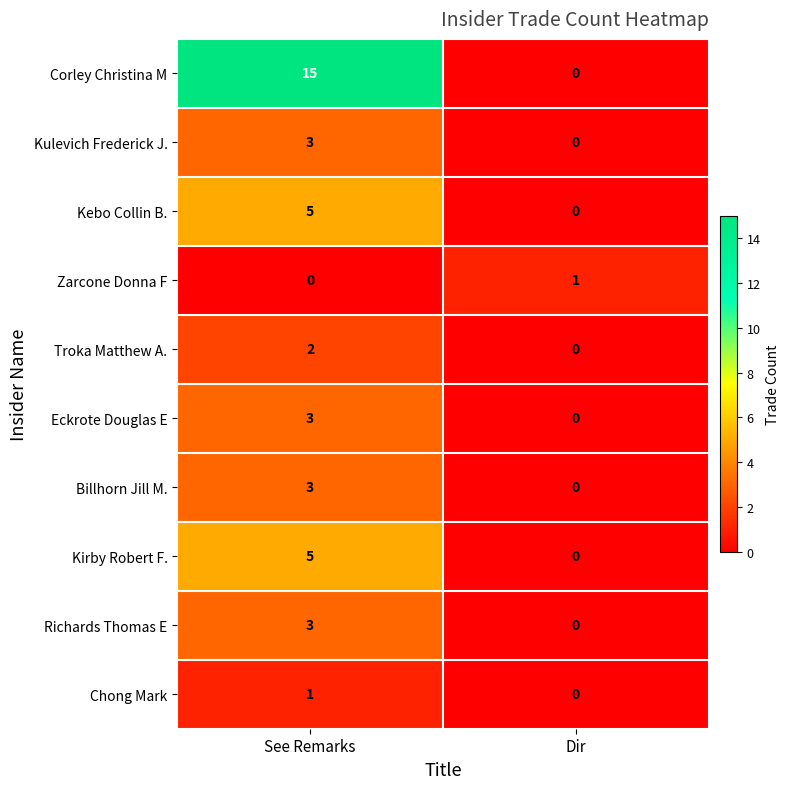

What is the total value across all series at See Remarks?

40